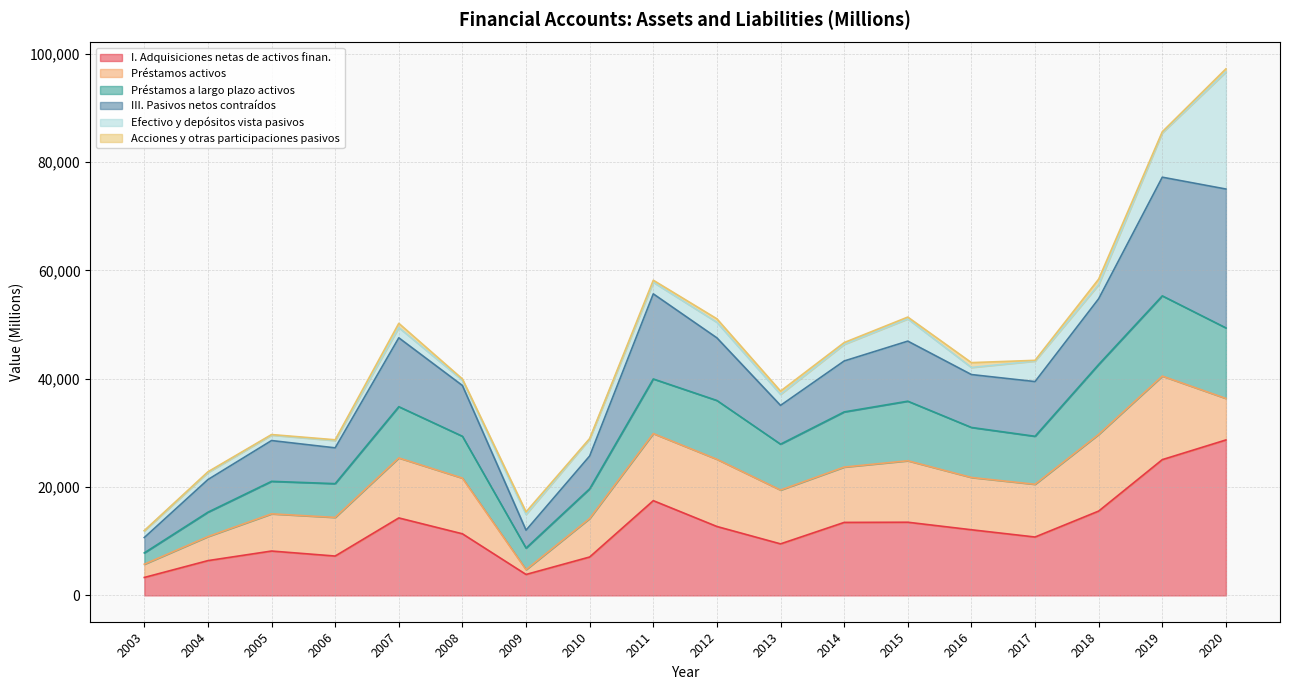

True or false: Préstamos a largo plazo activos has a value of 54162 at 2016.

False